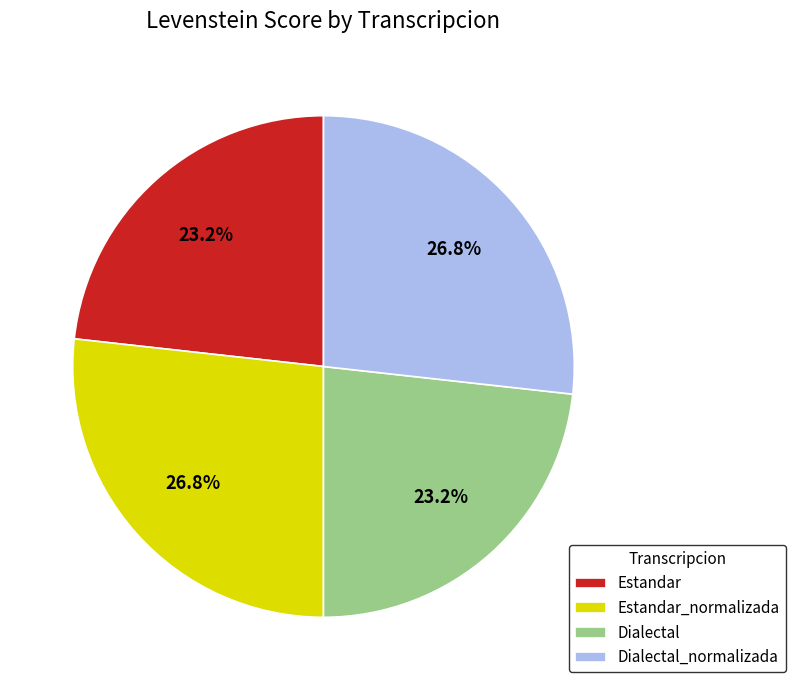

What percentage is the Dialectal slice, to the nearest percent?

23%